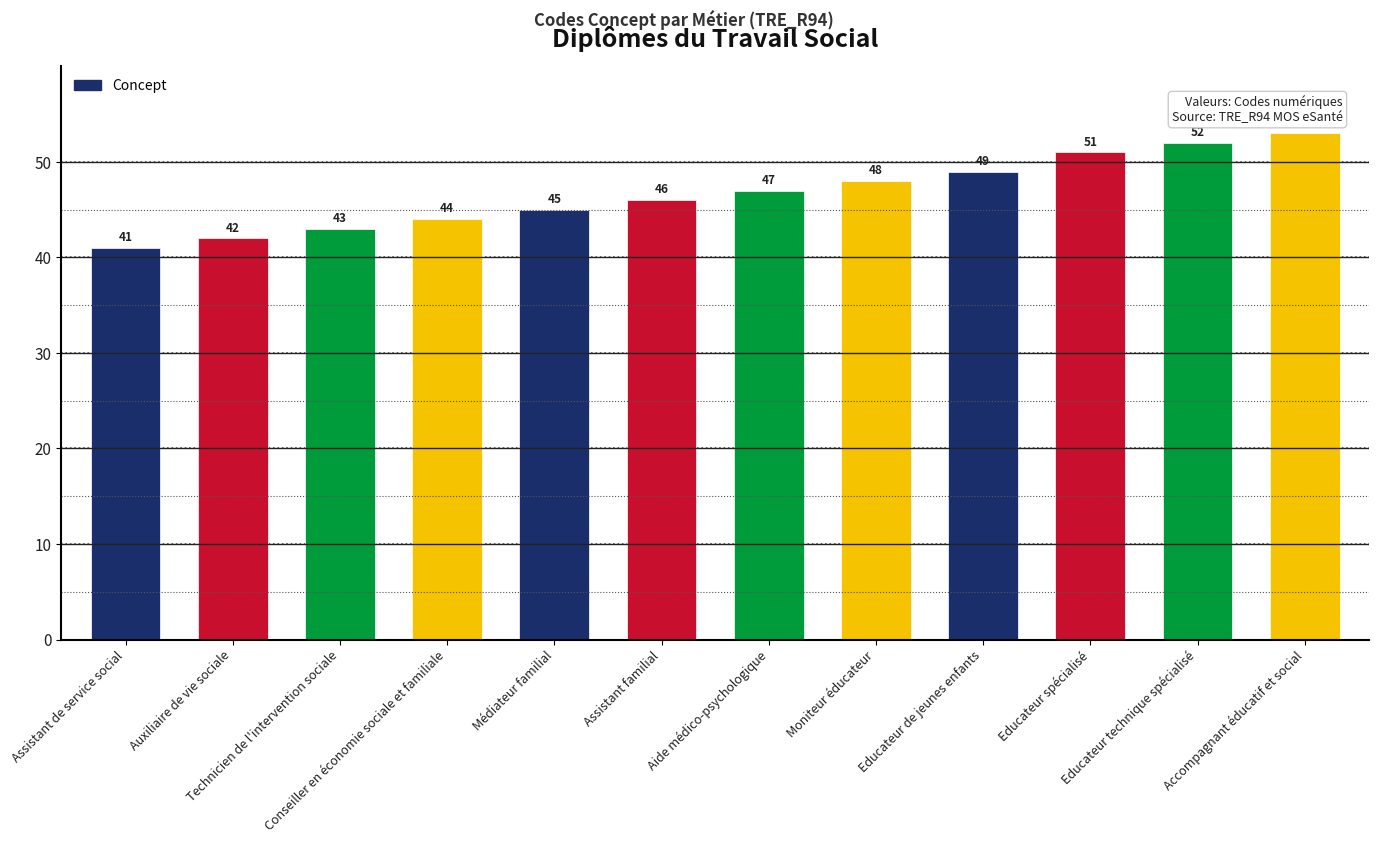

The value at Médiateur familial is 24. True or false?

False